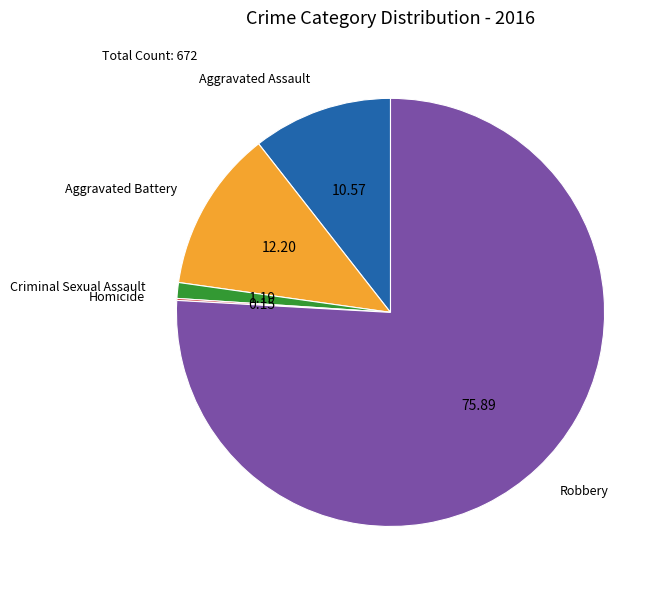

Is there any slice that represents more than half of the pie?

Yes